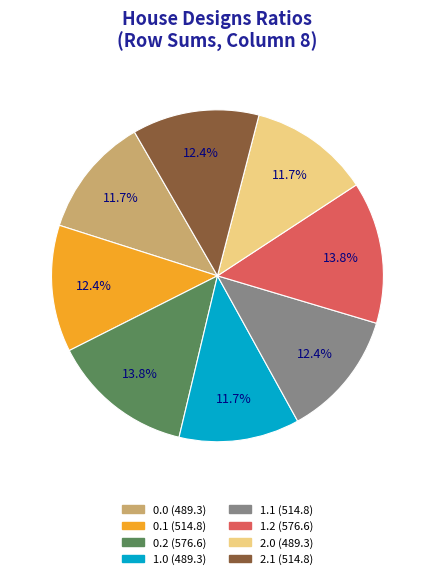

What percentage is NOT represented by 0.0?

88.3%